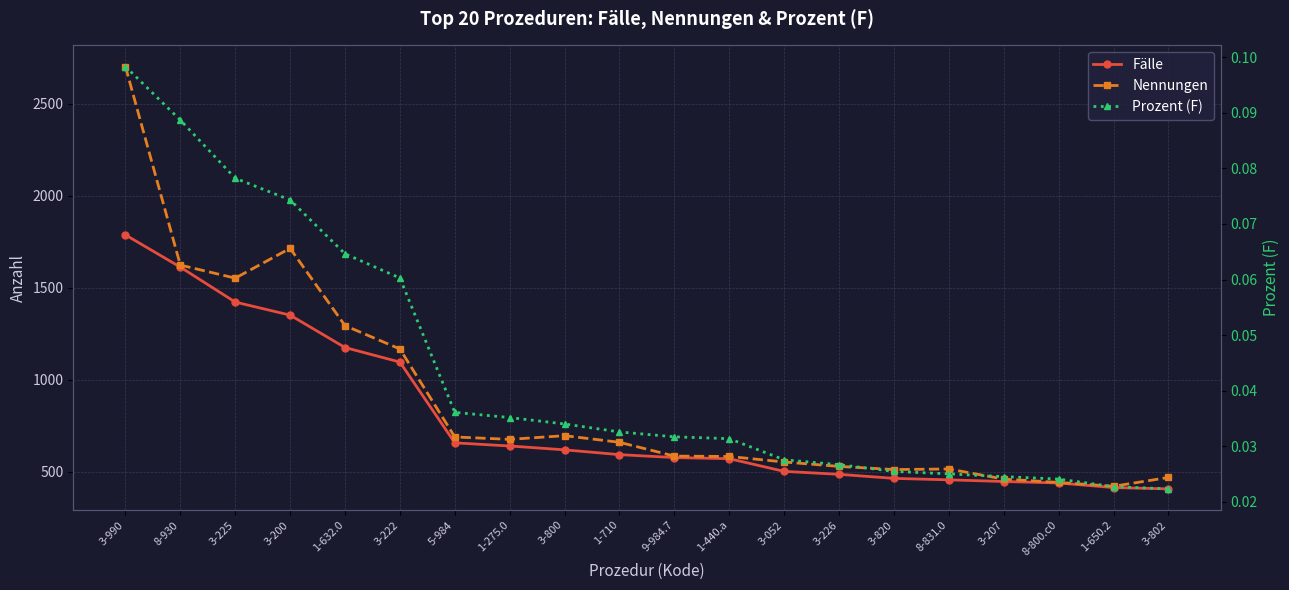

Is it true that Prozent (F) equals 0.0 at 3-226?

True